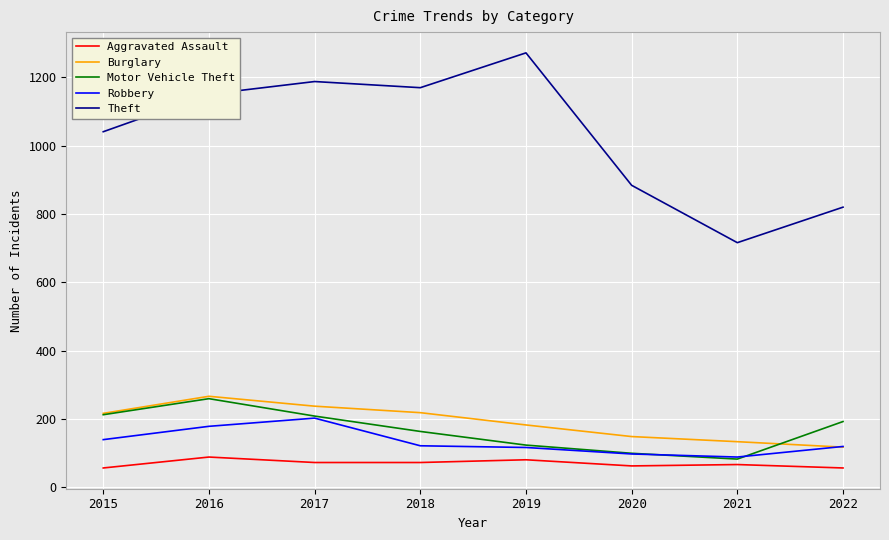

True or false: Robbery has a value of 178 at 2016.

True